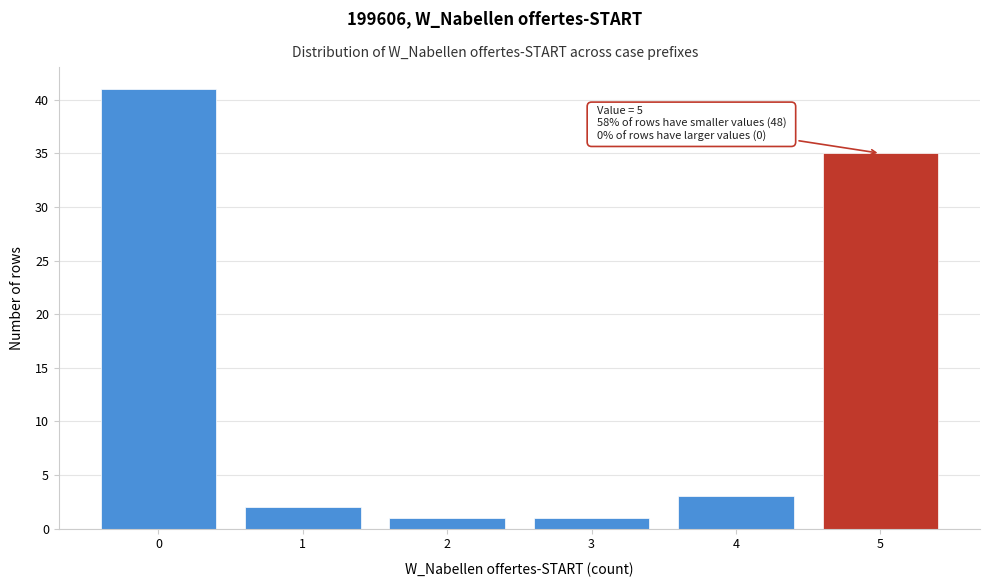

Reading left to right, what are all the values shown in this chart?

41	2	1	1	3	35